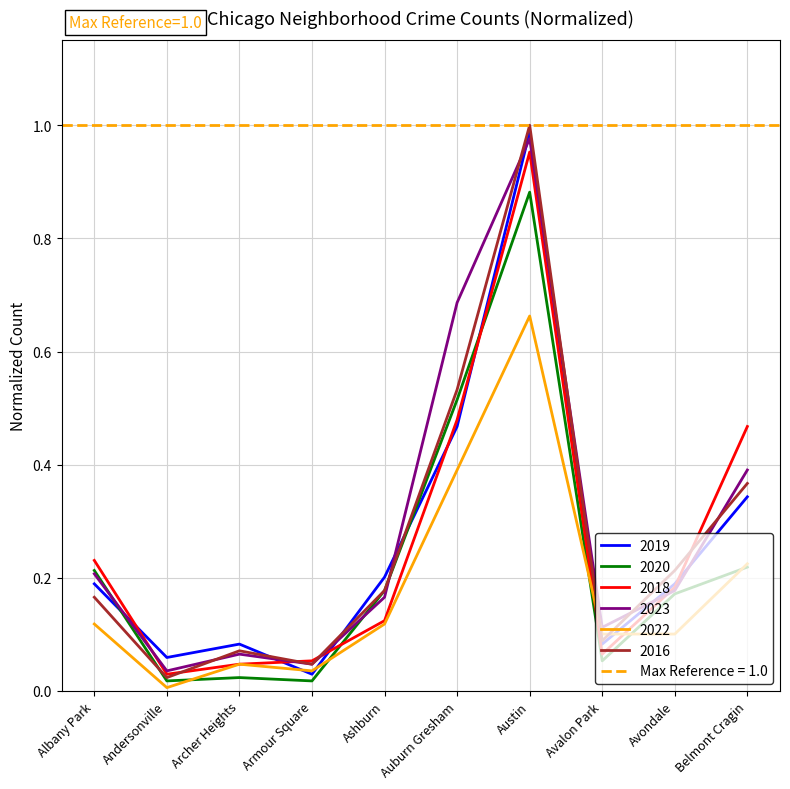

Is it true that 2022 equals 0.1 at Avondale?

True